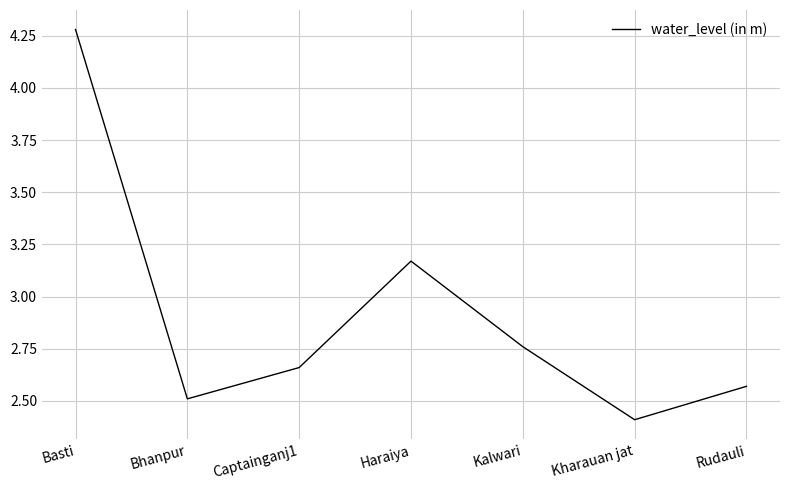

Rank the categories by value from highest to lowest.

Basti, Haraiya, Kalwari, Captainganj1, Rudauli, Bhanpur, Kharauan jat